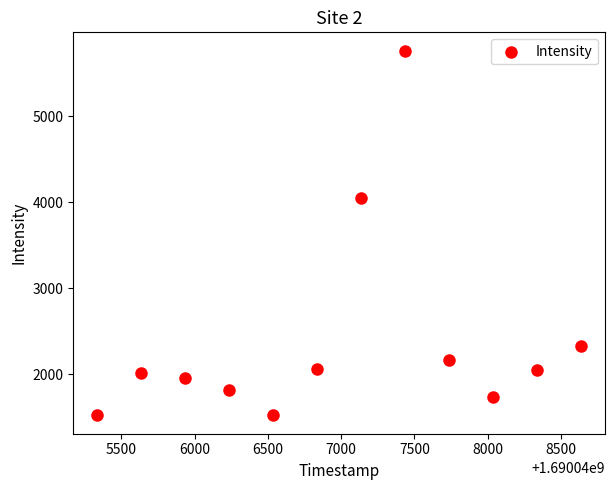

What Y value in the scatter plot is closest to 3641?

4046.6